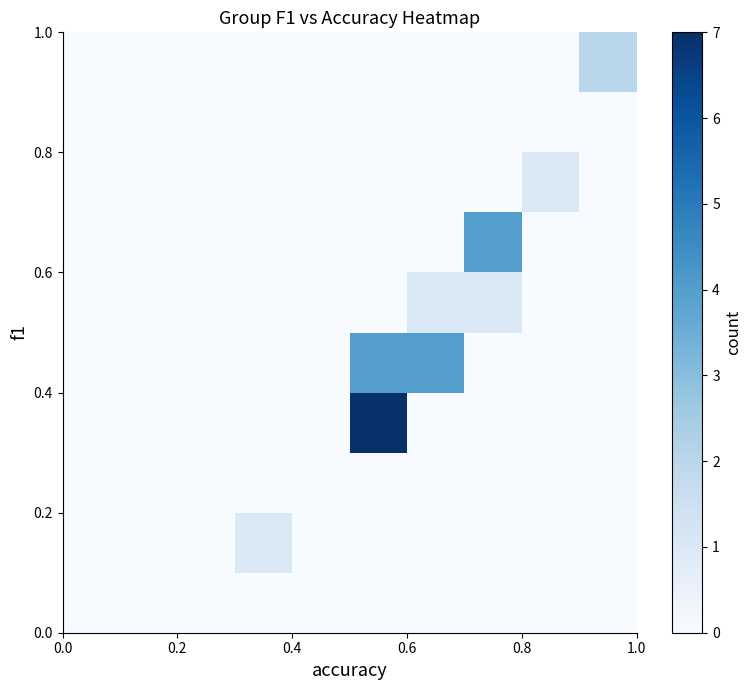

How many distinct data groups are displayed?

10